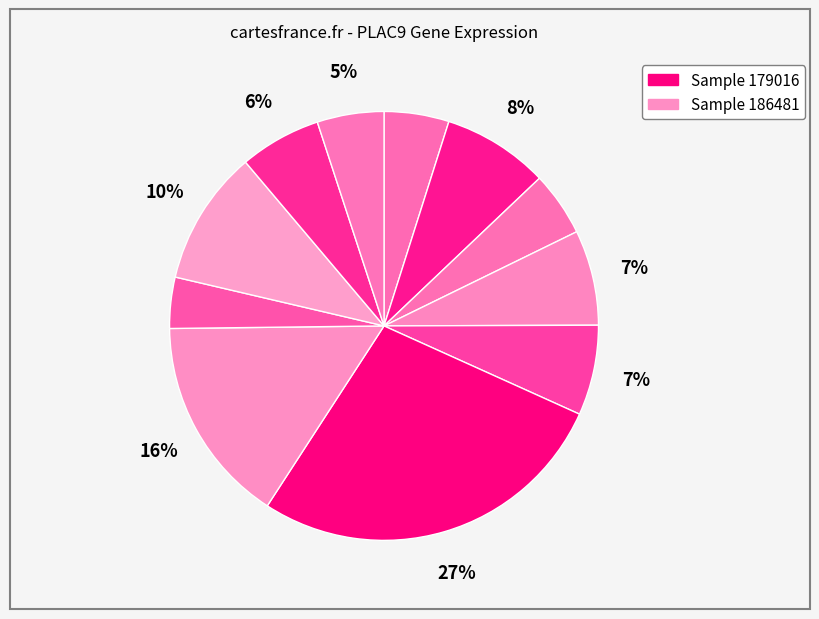

How many segments does this pie chart have?

11